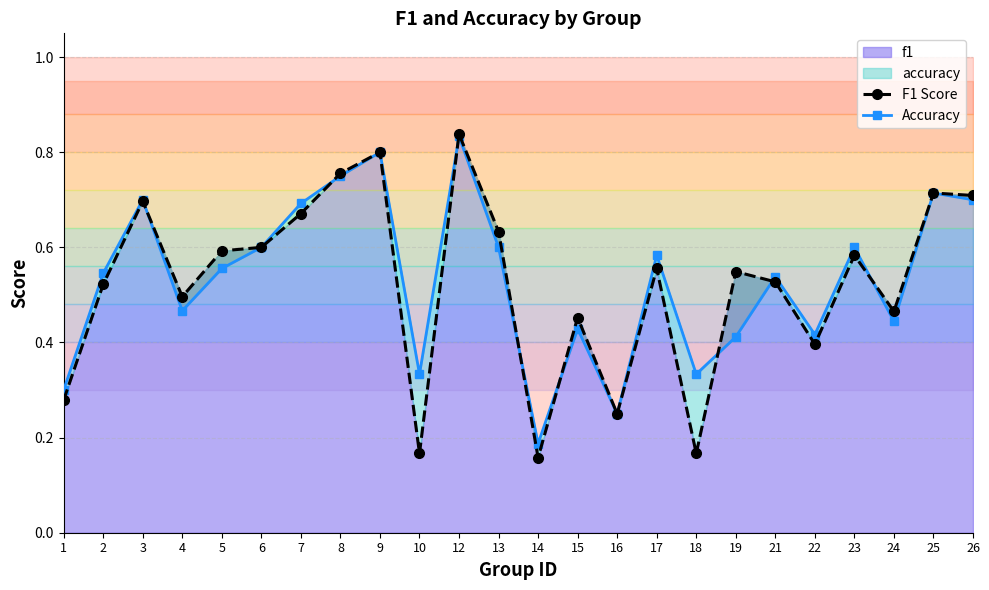

At which category is the sum across all series the highest?

12